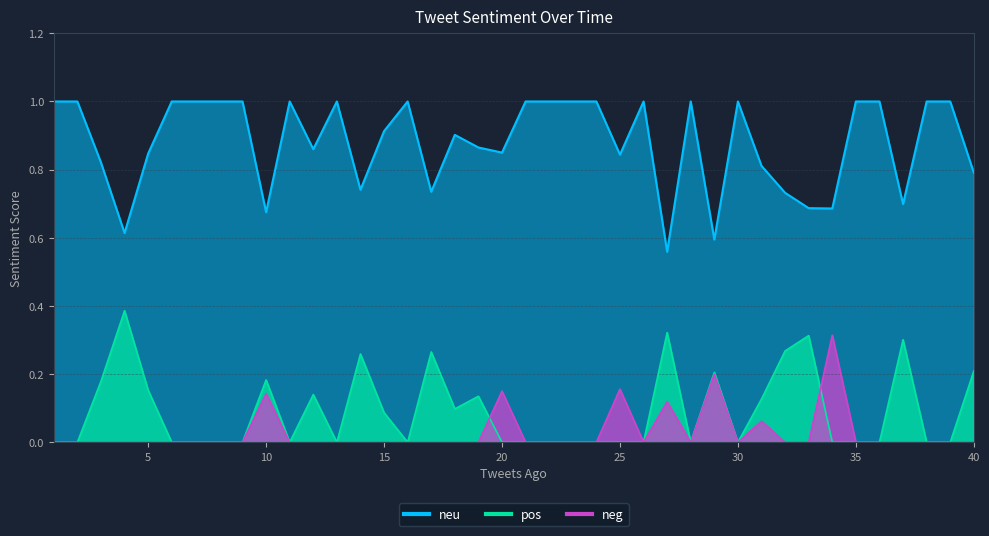

True or false: neu and neg intersect in this chart.

False